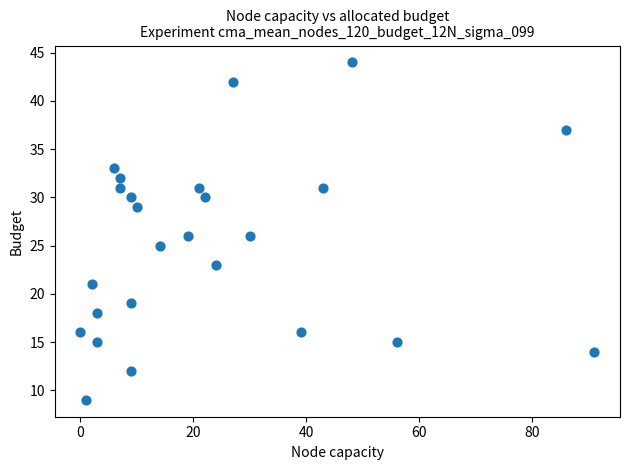

What is the range of X values (max minus min)?

91